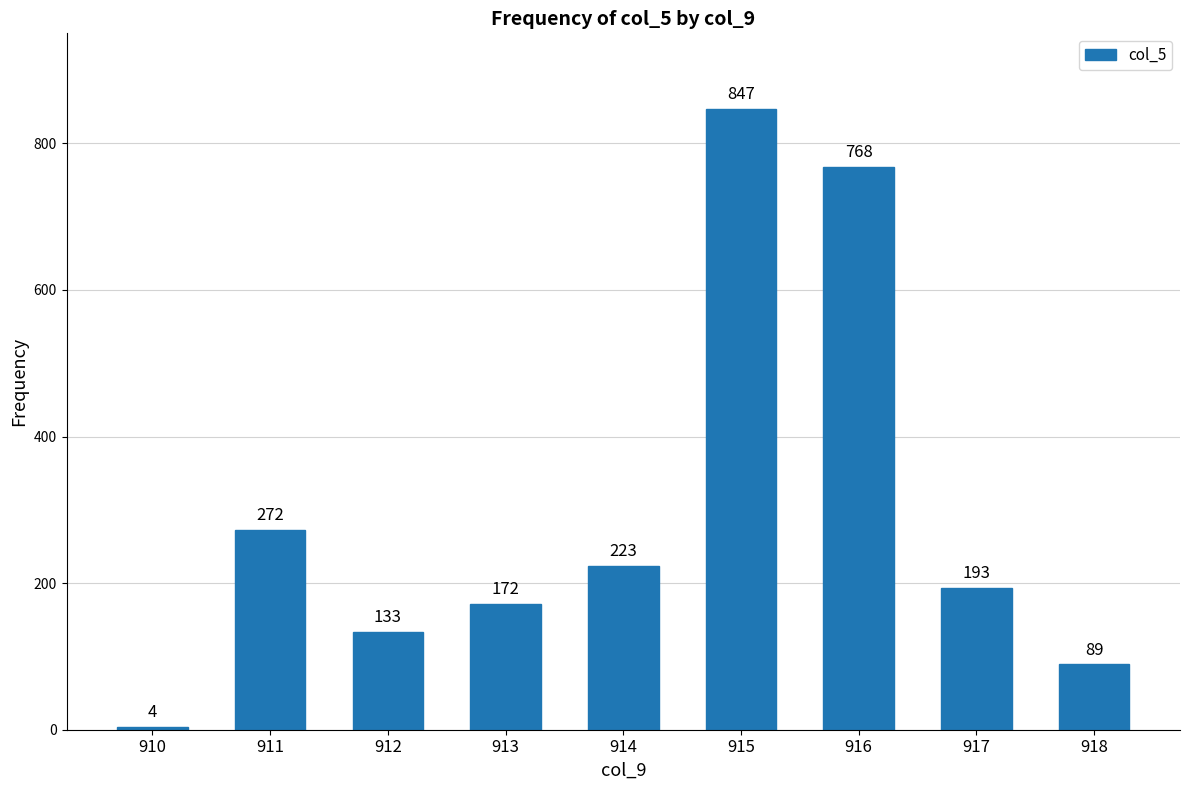

List the labels in order of value, largest first.

915, 916, 911, 914, 917, 913, 912, 918, 910